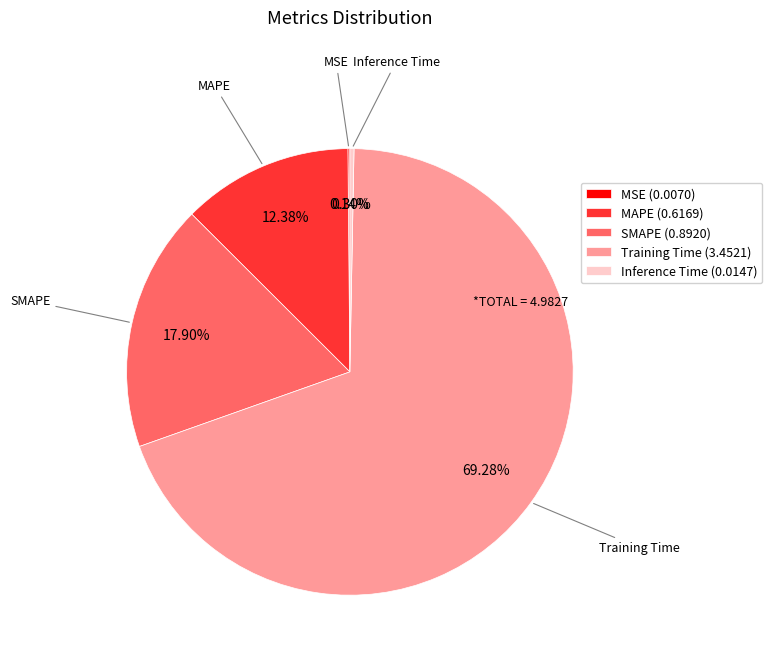

Is the sum of MAPE and SMAPE greater than half?

No